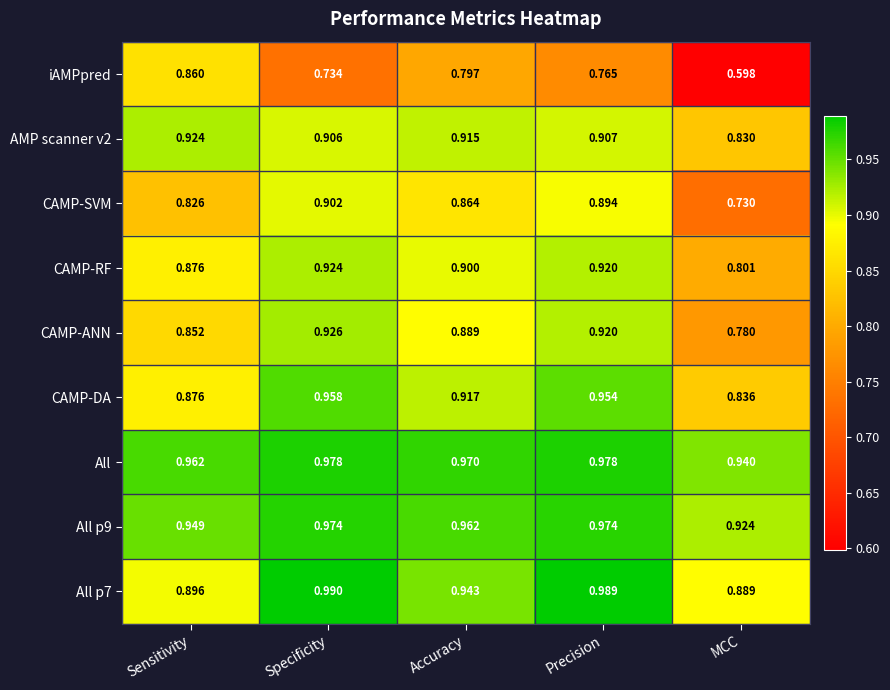

At which label is All p9 closest to 0?

MCC